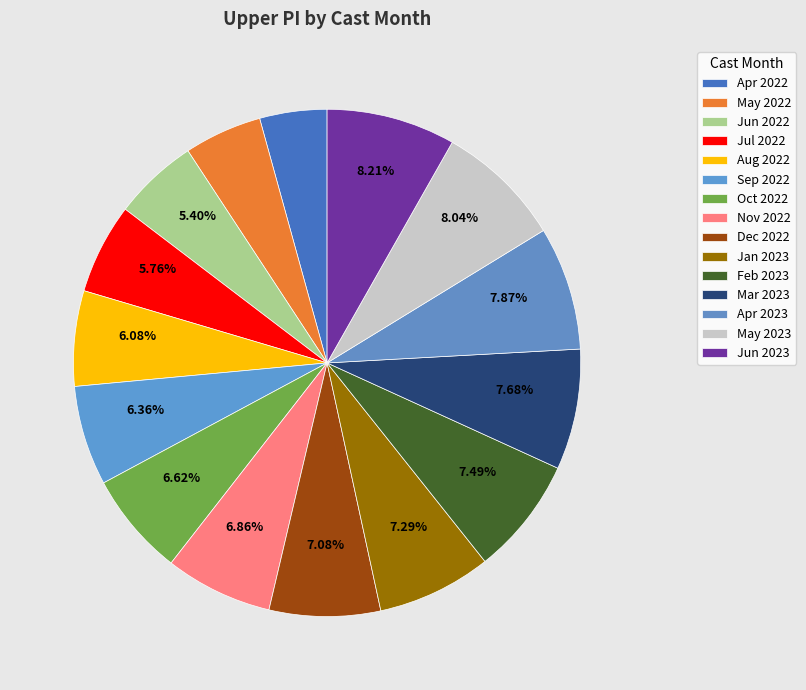

How many segments does this pie chart have?

15